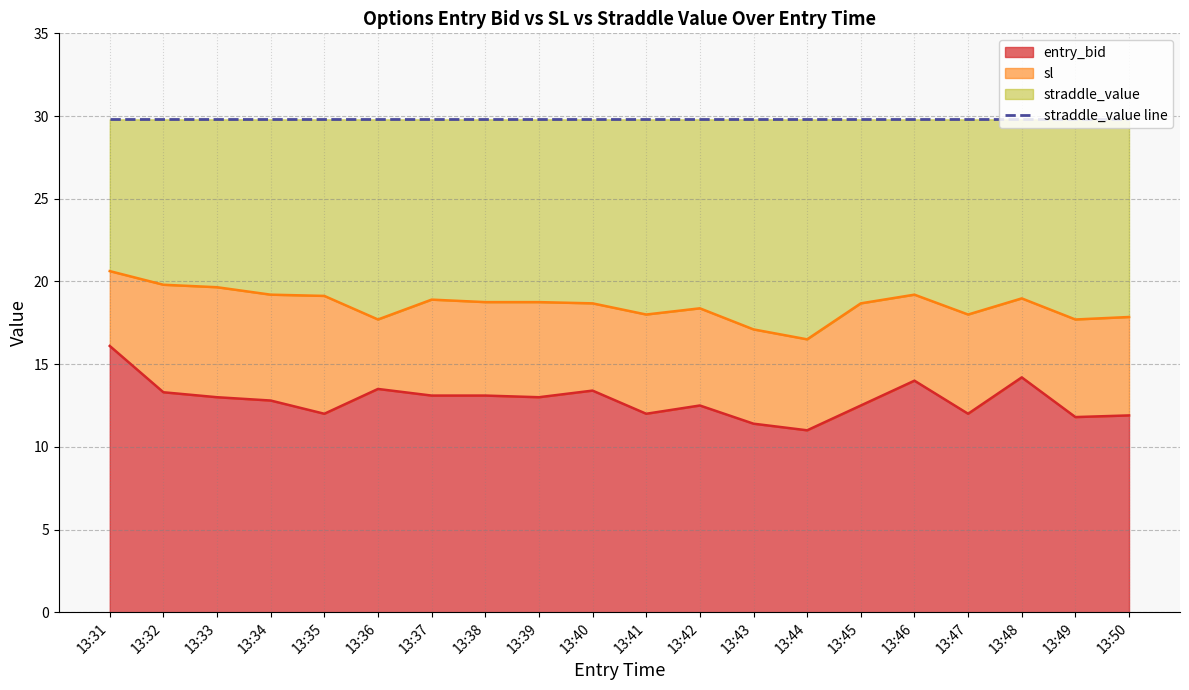

What is the highest value of the entry_bid series?

16.1